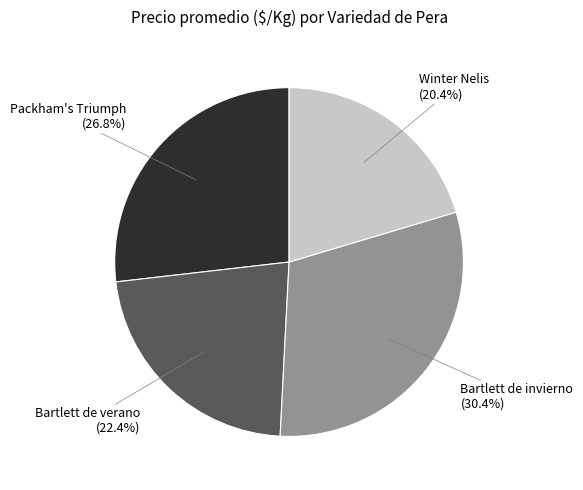

How many slices are in this pie chart?

4